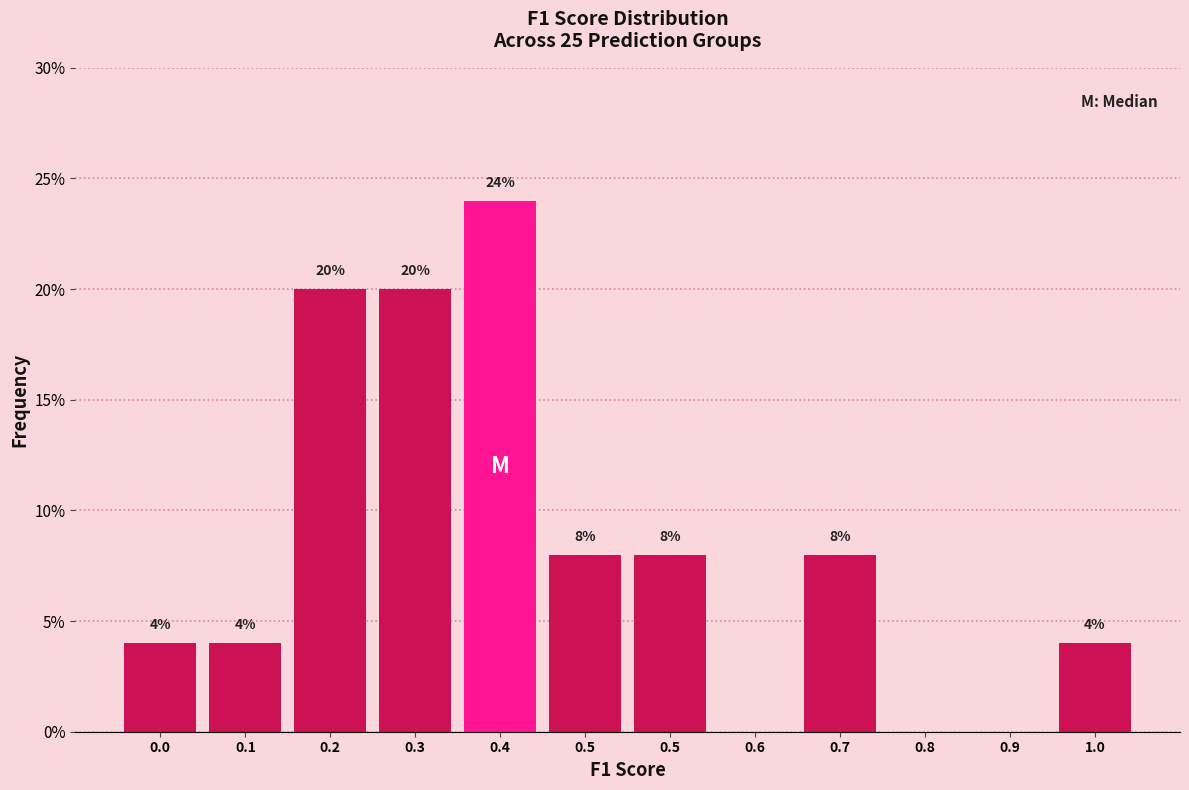

How many positive values are there?

9